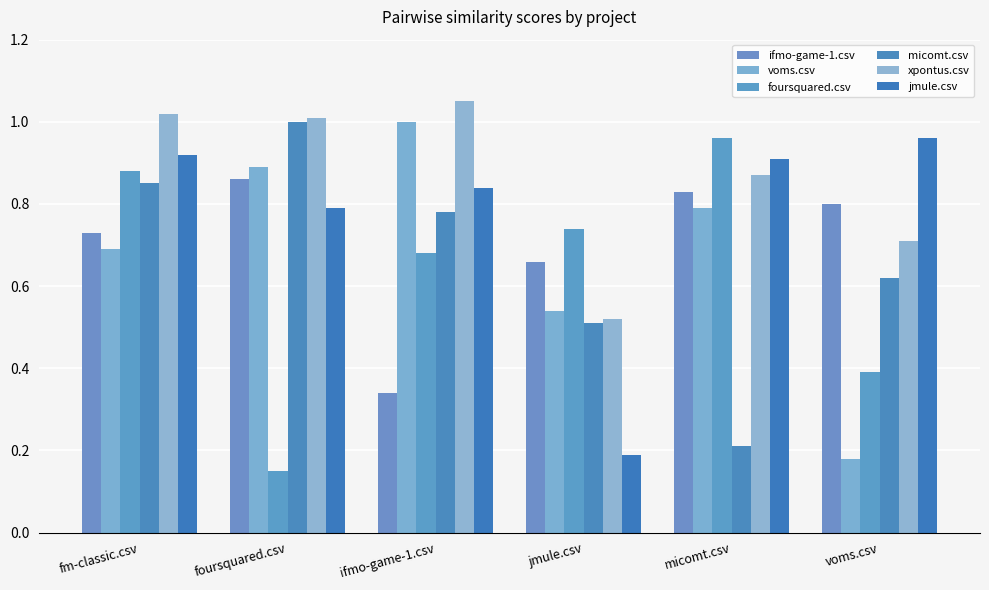

Reading left to right, list all the values displayed in this chart.

ifmo-game-1.csv: fm-classic.csv=0.7	foursquared.csv=0.9	ifmo-game-1.csv=0.3	jmule.csv=0.7	micomt.csv=0.8	voms.csv=0.8
voms.csv: fm-classic.csv=0.7	foursquared.csv=0.9	ifmo-game-1.csv=1.0	jmule.csv=0.5	micomt.csv=0.8	voms.csv=0.2
foursquared.csv: fm-classic.csv=0.9	foursquared.csv=0.1	ifmo-game-1.csv=0.7	jmule.csv=0.7	micomt.csv=1.0	voms.csv=0.4
micomt.csv: fm-classic.csv=0.8	foursquared.csv=1.0	ifmo-game-1.csv=0.8	jmule.csv=0.5	micomt.csv=0.2	voms.csv=0.6
xpontus.csv: fm-classic.csv=1.0	foursquared.csv=1.0	ifmo-game-1.csv=1.1	jmule.csv=0.5	micomt.csv=0.9	voms.csv=0.7
jmule.csv: fm-classic.csv=0.9	foursquared.csv=0.8	ifmo-game-1.csv=0.8	jmule.csv=0.2	micomt.csv=0.9	voms.csv=1.0